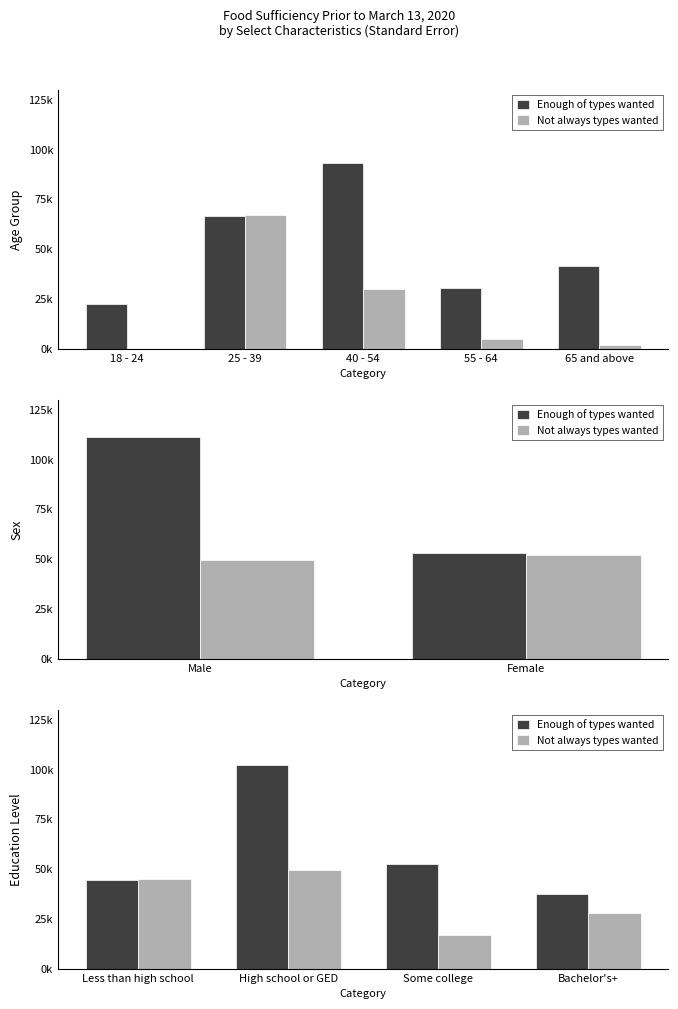

What is the average value of the Not always types wanted series?

34777.9